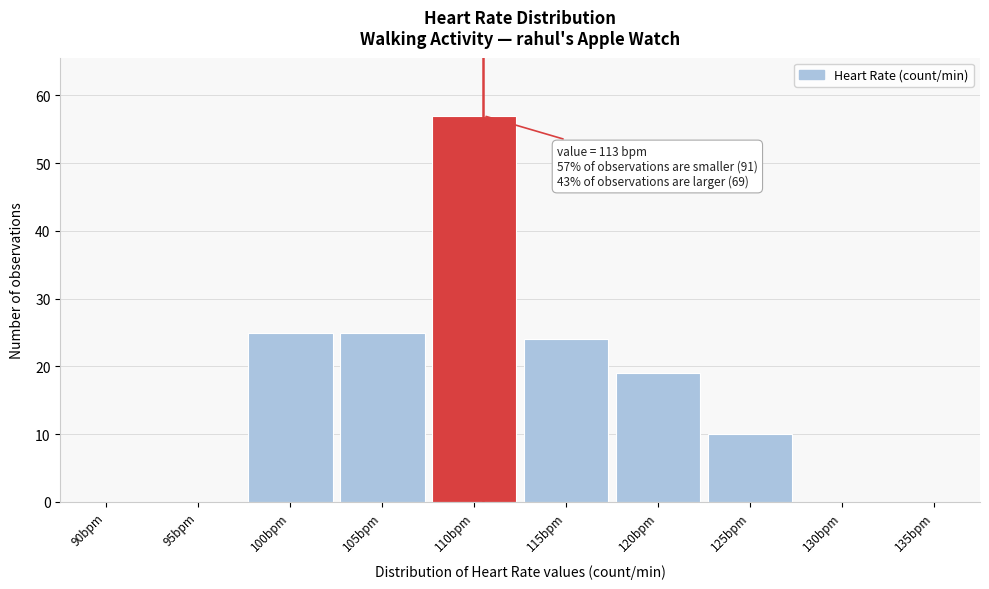

Reading left to right, what are all the values shown in this chart?

90bpm=0	95bpm=0	100bpm=25	105bpm=25	110bpm=57	115bpm=24	120bpm=19	125bpm=10	130bpm=0	135bpm=0